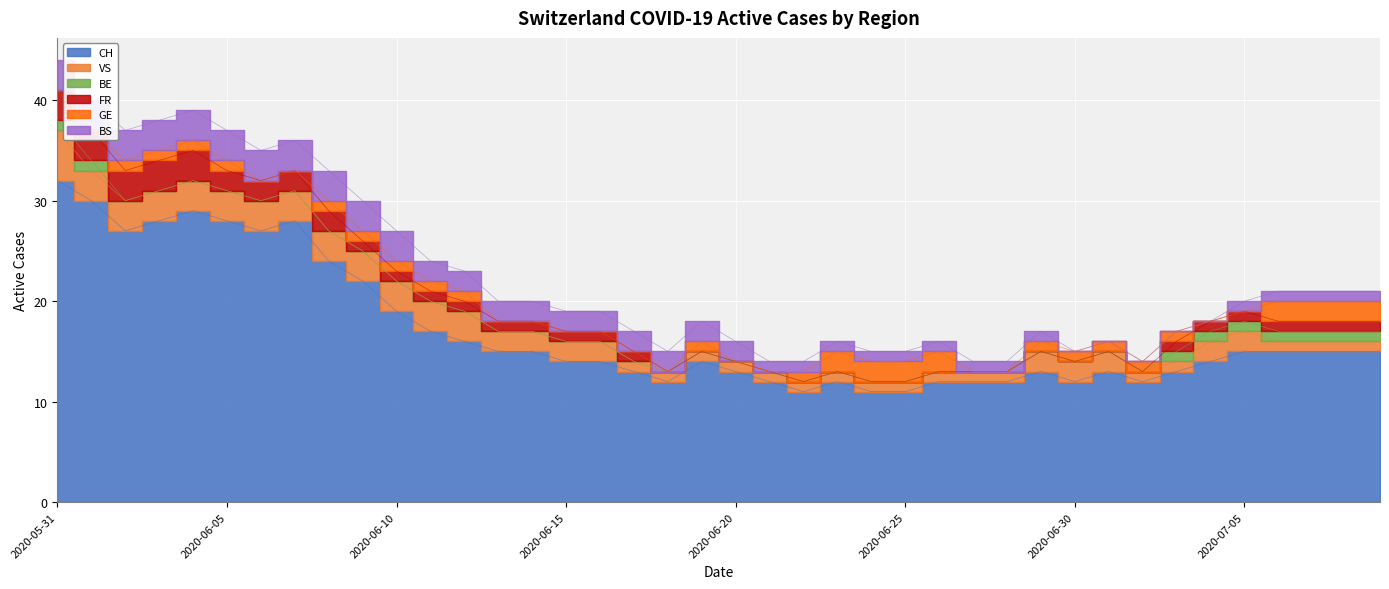

Where is the first local minimum for CH?

2020-06-02